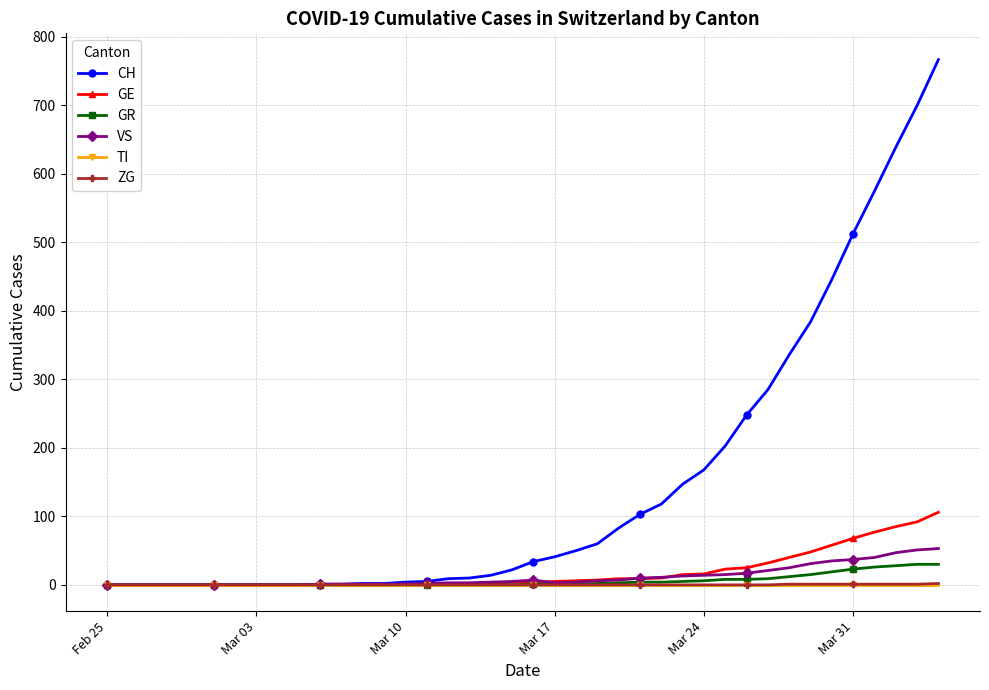

Which series has the largest range (max minus min)?

CH